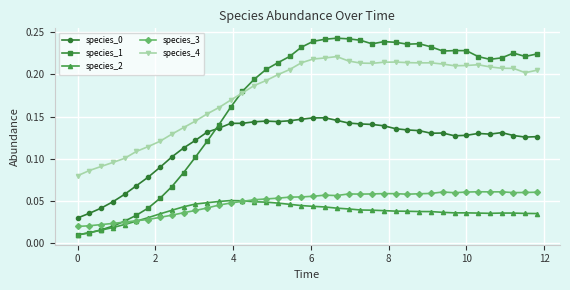

How many species_0 values are between 0 and 1?

40